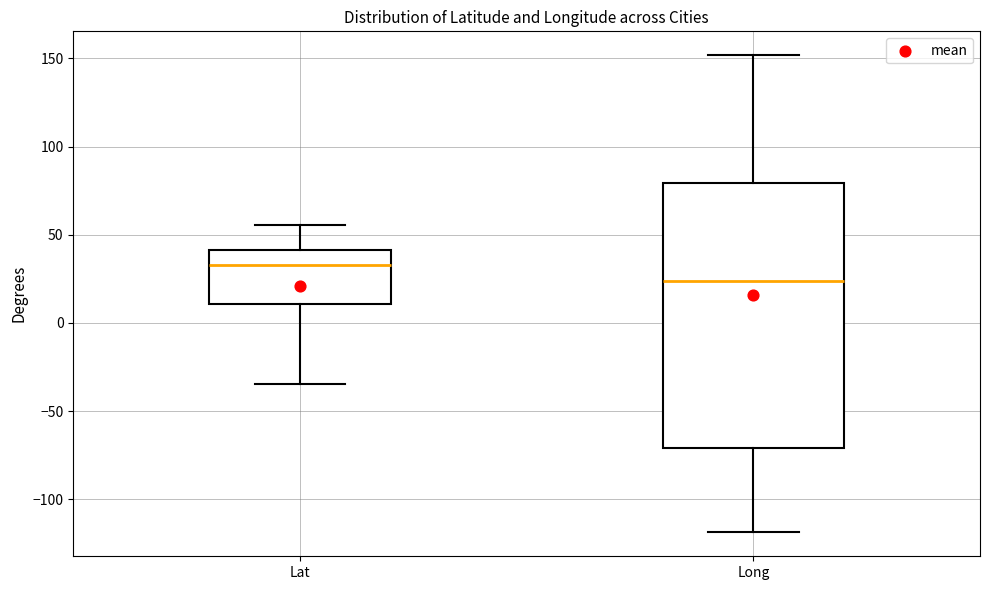

Which box is the tallest, from its lower edge to its upper edge?

Long